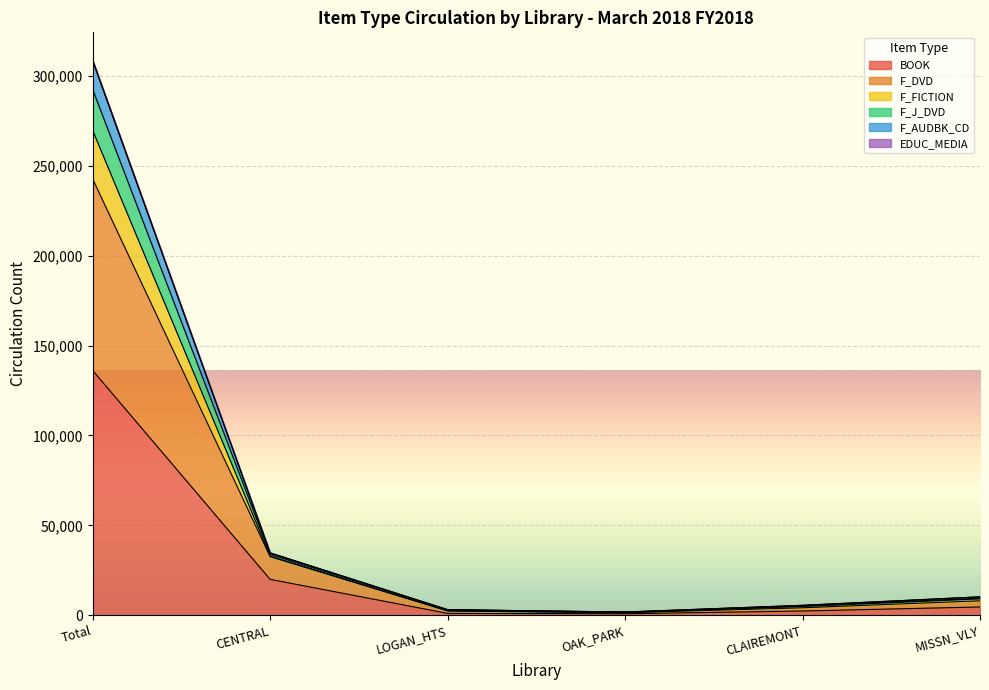

The value of F_AUDBK_CD at CLAIREMONT is 1646. True or false?

False